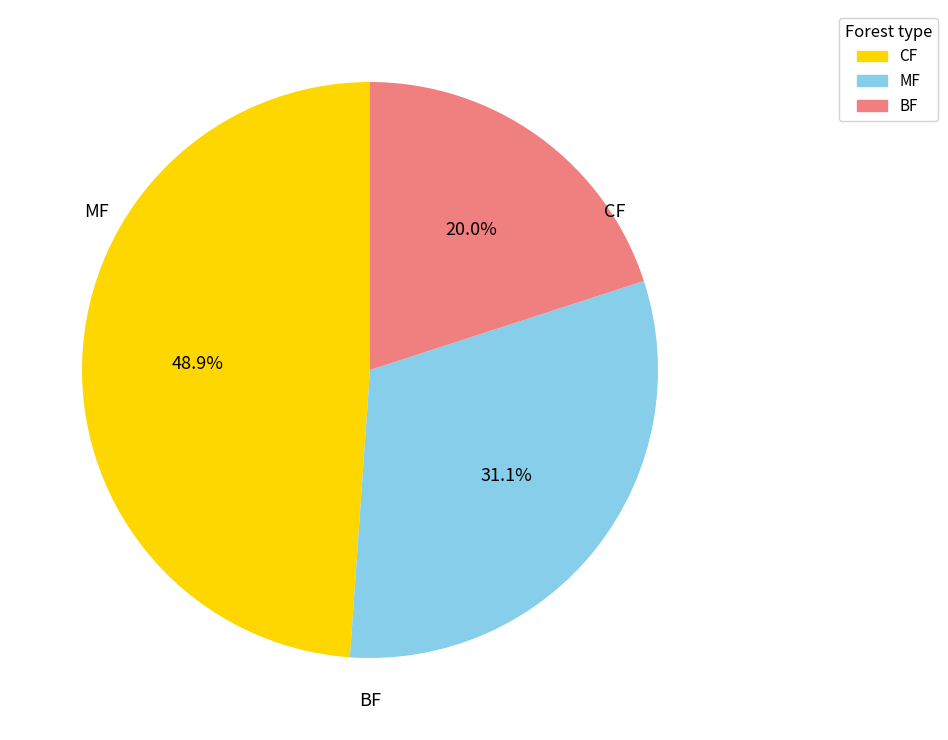

Is there any slice that represents more than half of the pie?

No